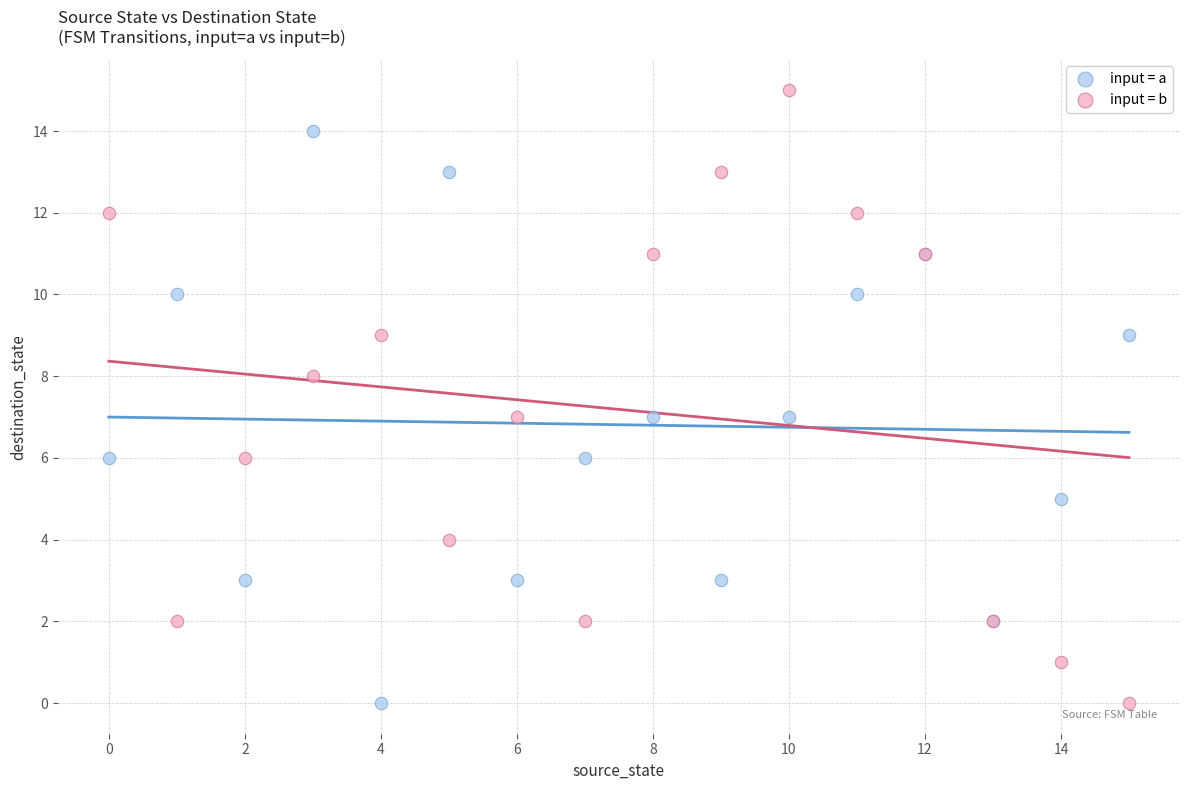

Which series contains the highest Y value?

input = b